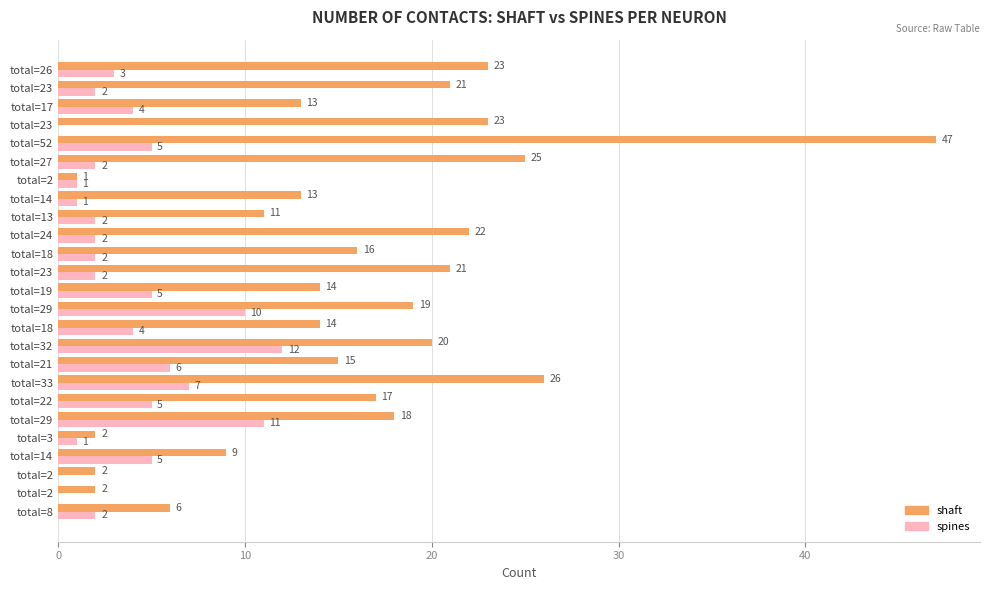

How many positive values does the spines series have?

22